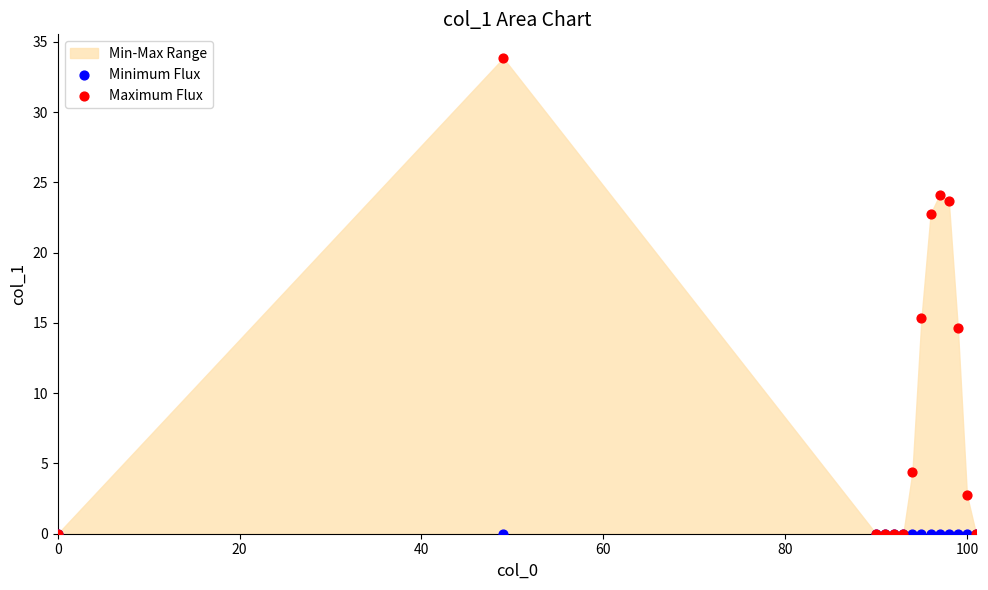

Across all series, what Y value is closest to 16?

15.4